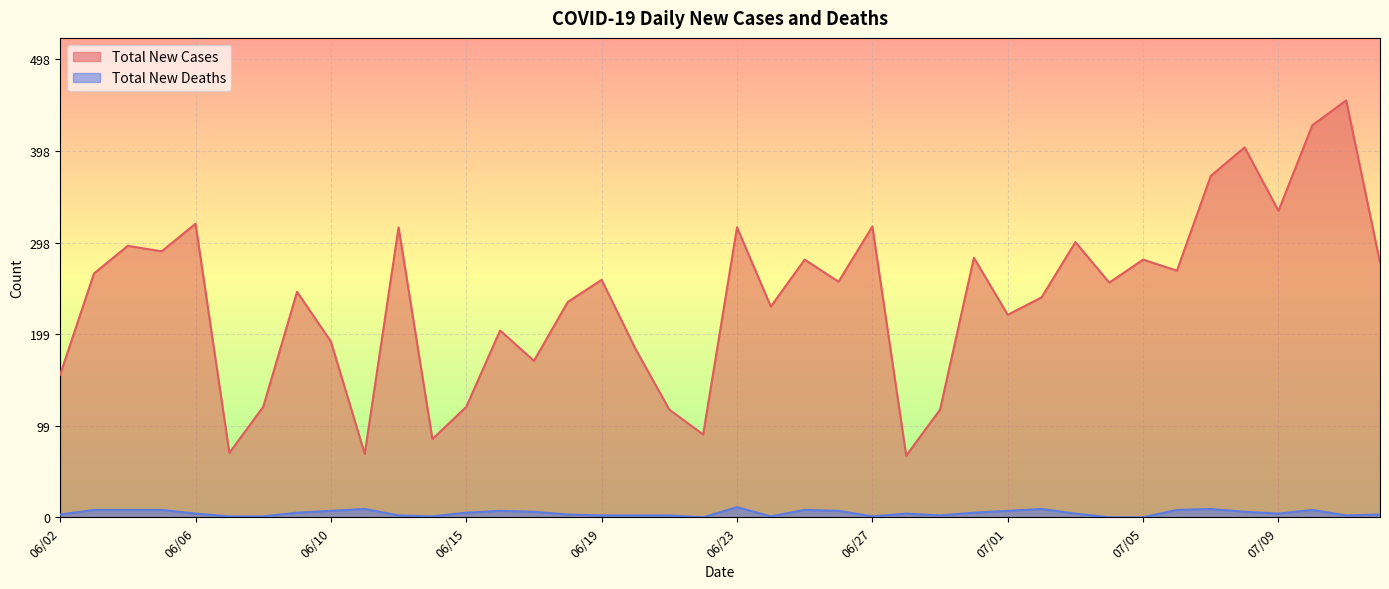

How many values in the Total New Cases series exceed 256?

19